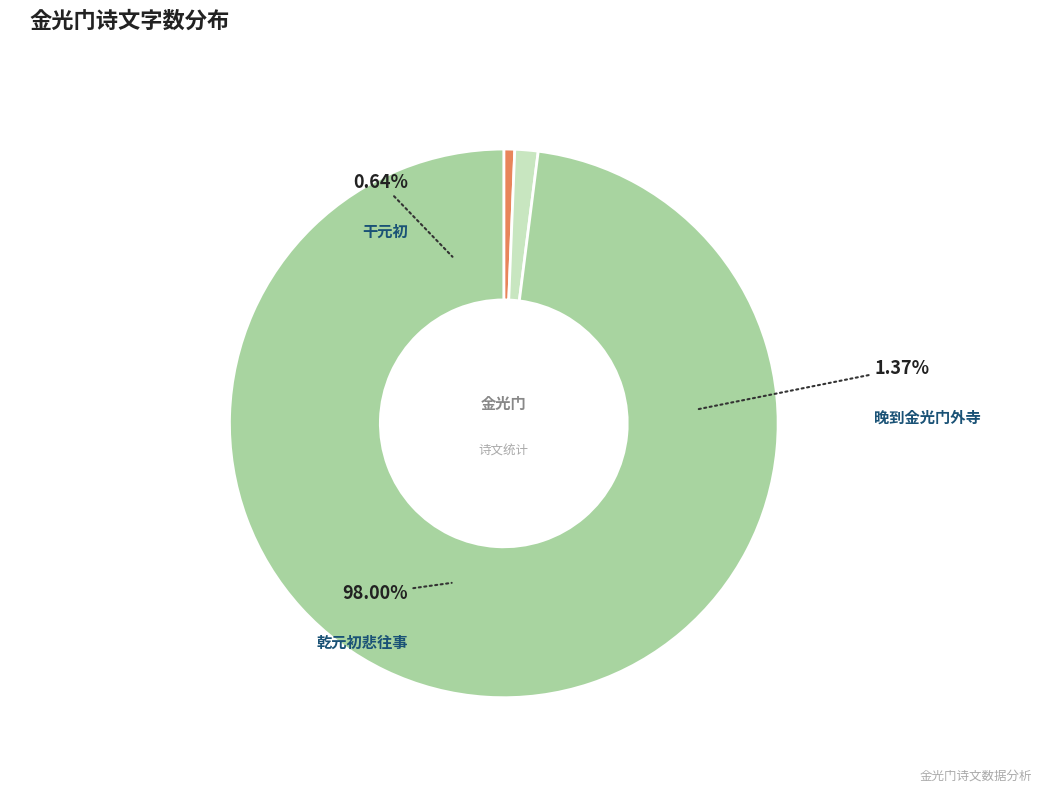

How many segments does this pie chart have?

3